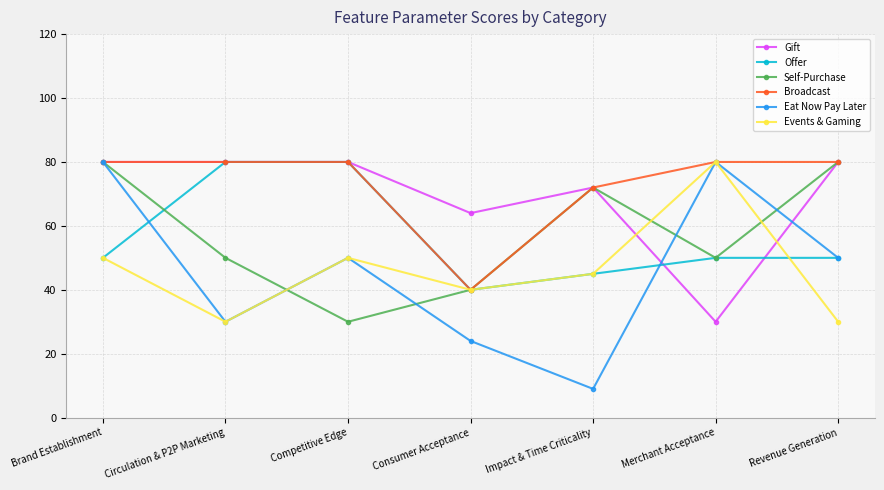

The value of Broadcast at Brand Establishment is 80. True or false?

True